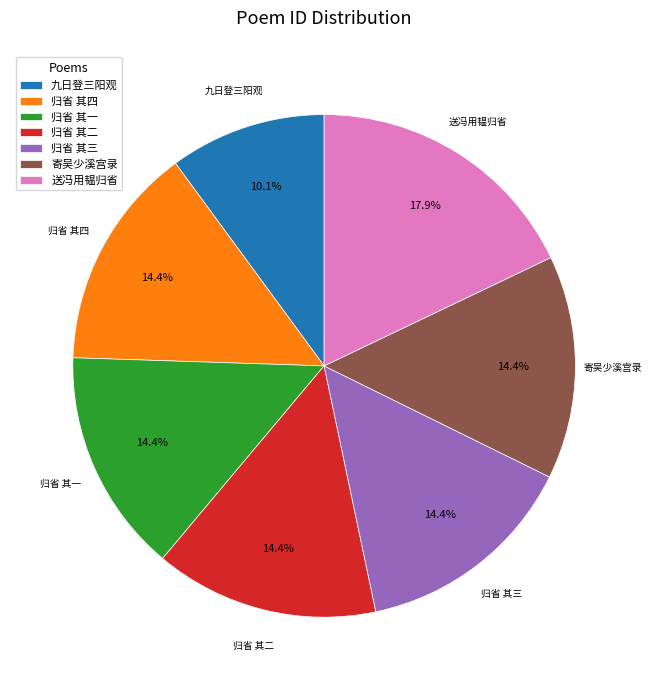

Between 归省 其四 and 送冯用韫归省, which is larger?

送冯用韫归省